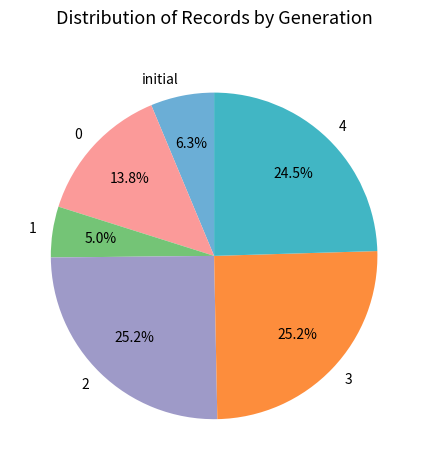

Which slice is the smallest?

1